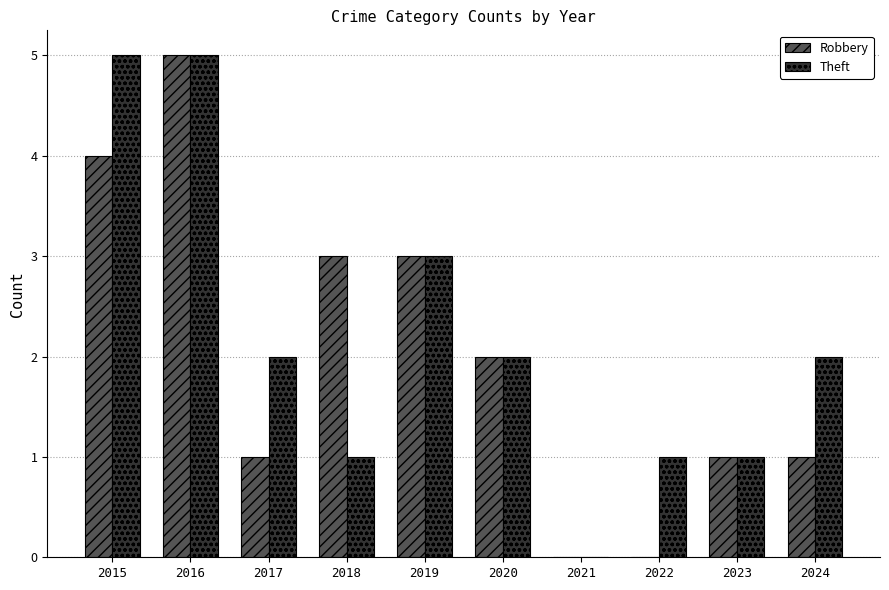

Which series changed the most between 2020 and 2024?

Robbery